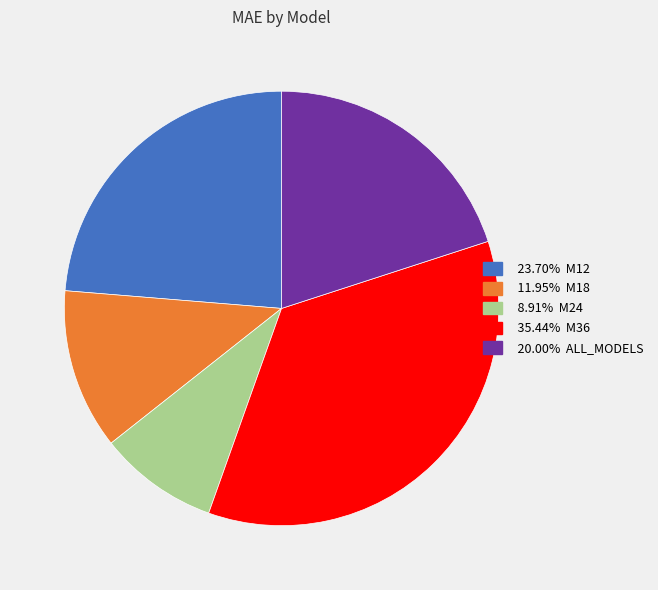

Is there a majority slice in this chart?

No